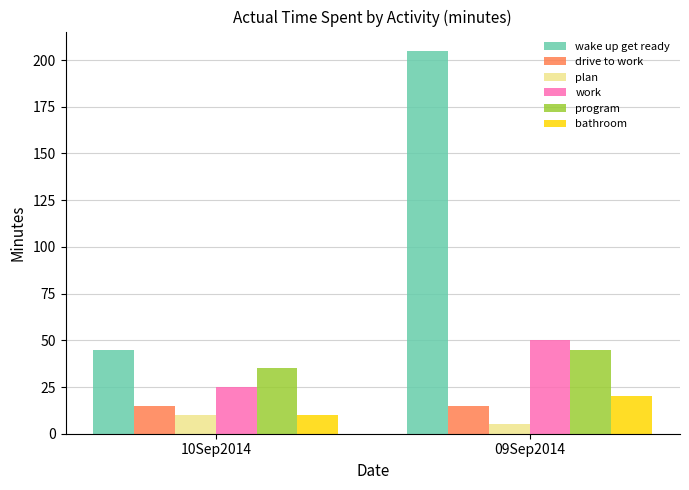

Rank the series at 09Sep2014 from highest to lowest value.

wake up get ready, work, program, bathroom, drive to work, plan